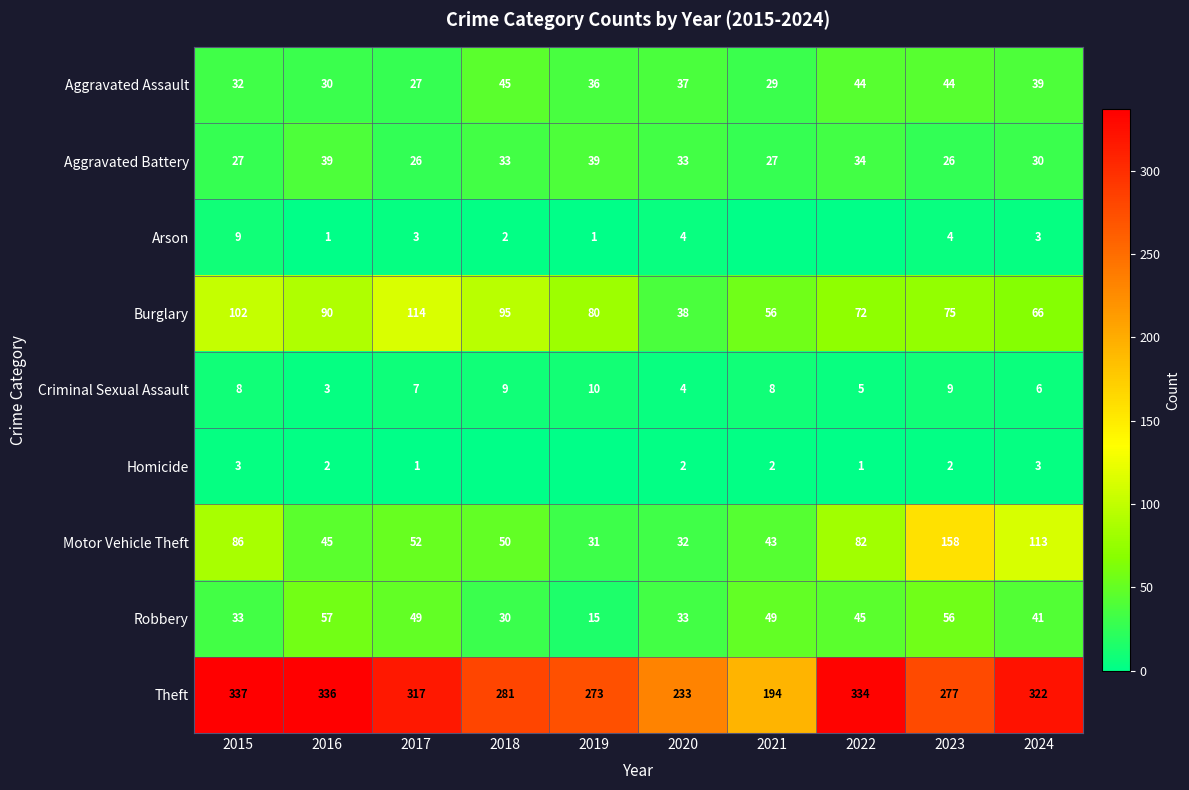

Rank the series at 2015 from highest to lowest value.

Theft, Burglary, Motor Vehicle Theft, Robbery, Aggravated Assault, Aggravated Battery, Arson, Criminal Sexual Assault, Homicide